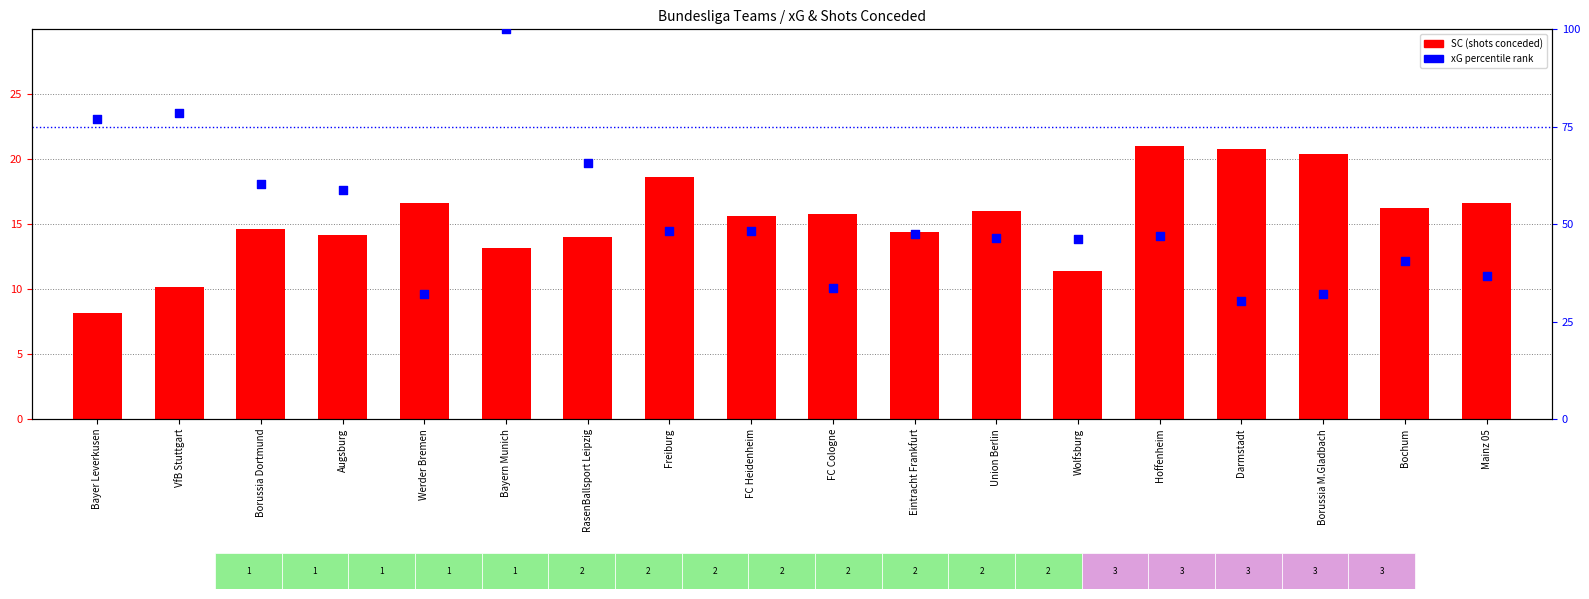

Is the value of xG (scaled) at Werder Bremen greater than the value of SC at Augsburg?

Yes